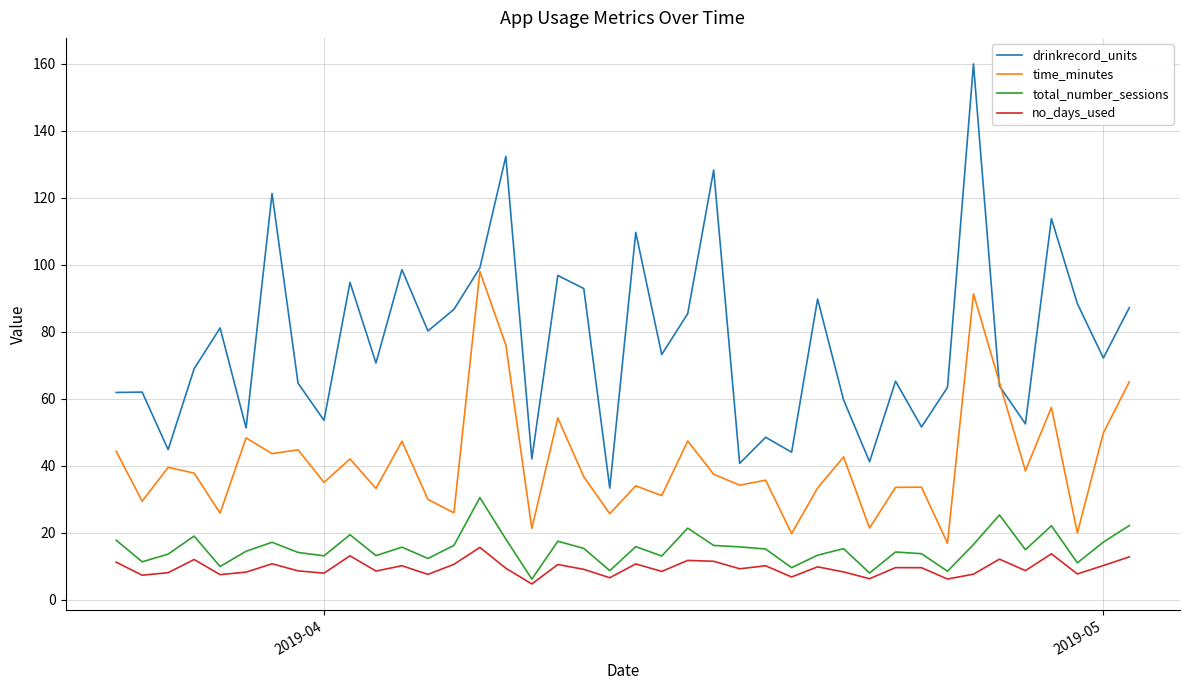

What is the average value of the no_days_used series?

9.5